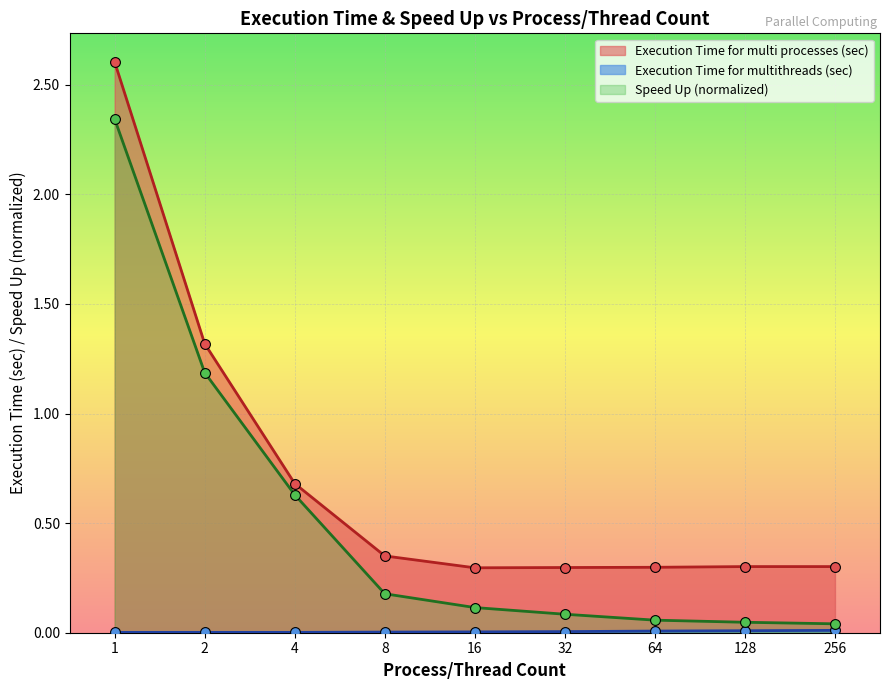

Which series contains the lowest Y value?

Execution Time for multithreads (sec)